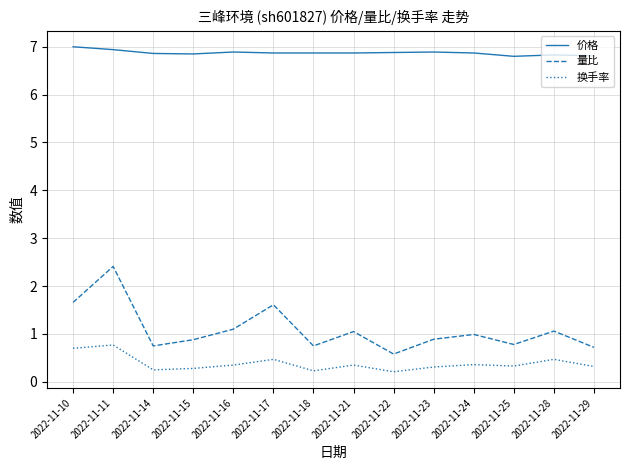

At which category does 量比 reach its first local peak?

2022-11-11